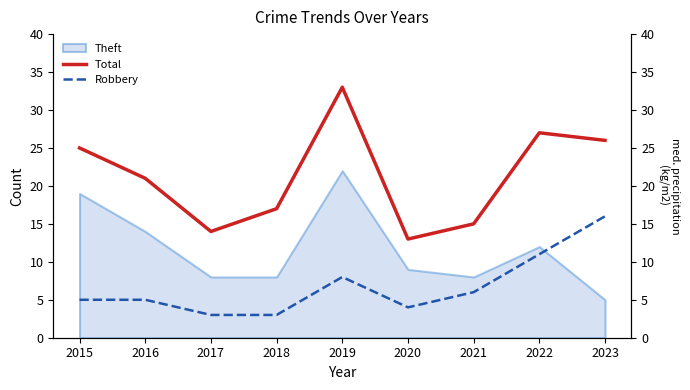

Which category has the highest value across all series?

2019